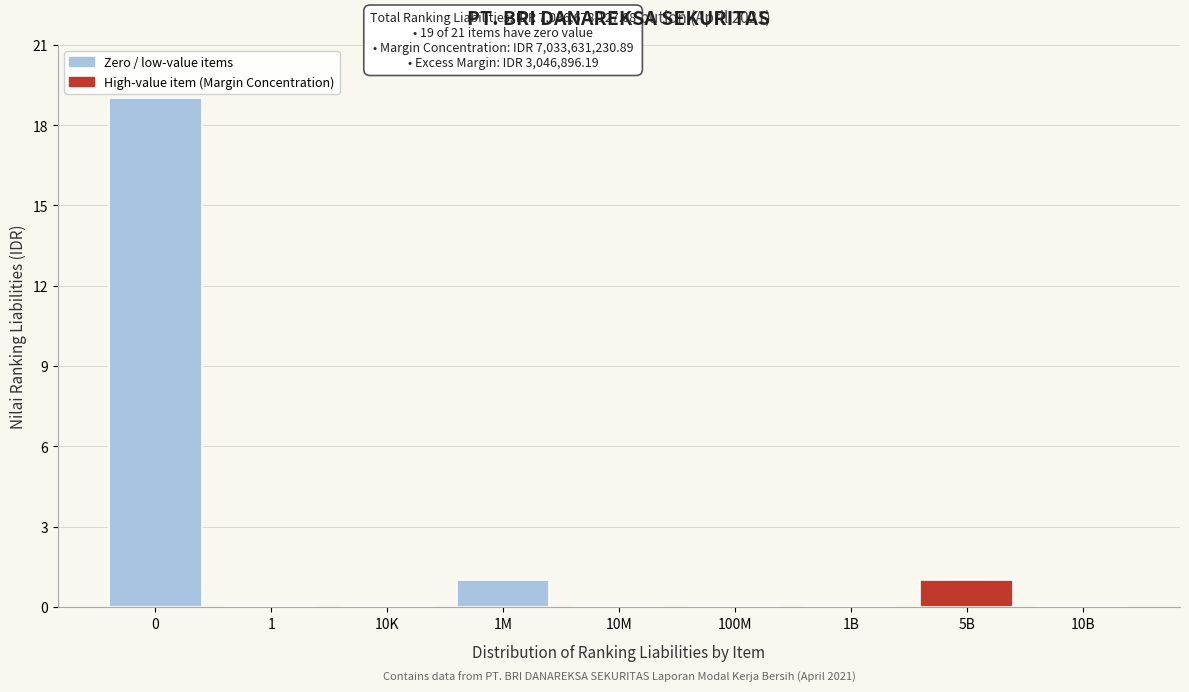

Reading right to left, list all the values displayed in this chart.

10B=0	5B=1	1B=0	100M=0	10M=0	1M=1	10K=0	1=0	0=19